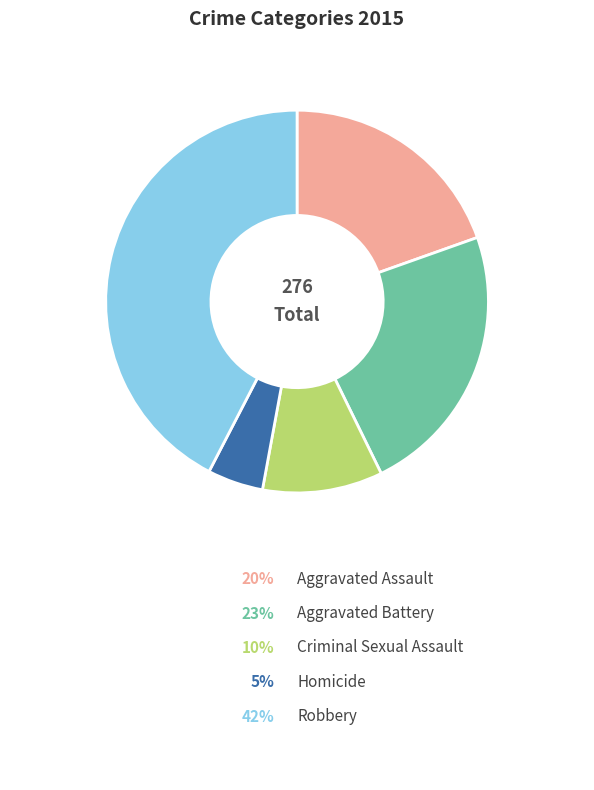

How much of the chart is everything except Aggravated Battery?

76.8%